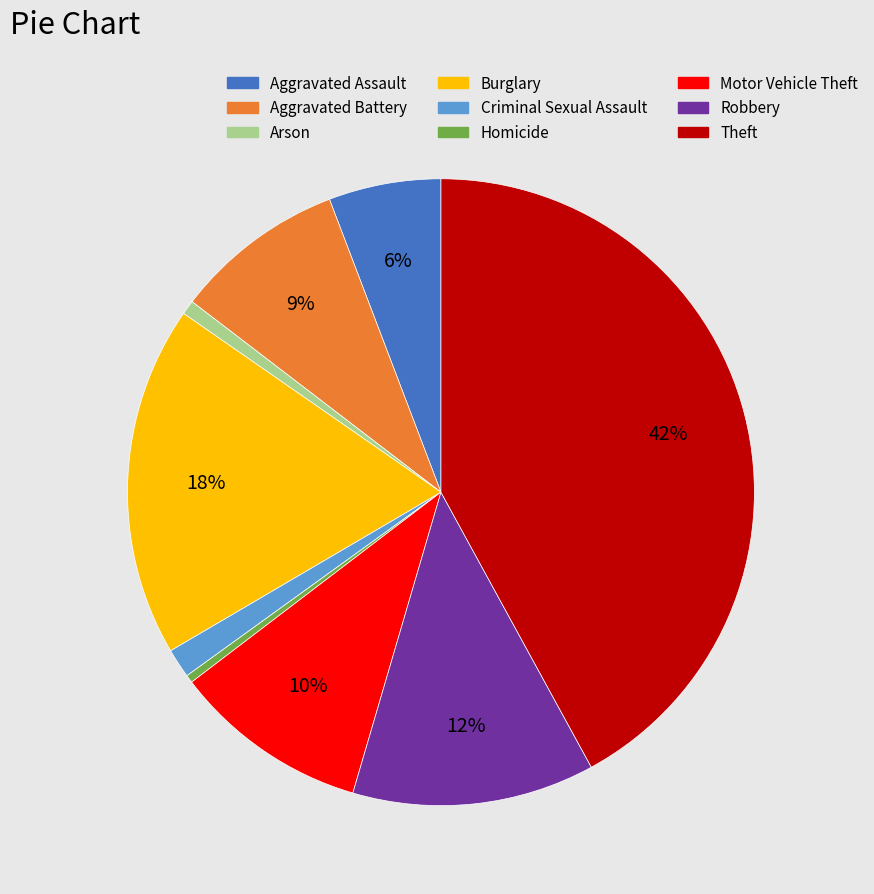

To the nearest percent, what is the combined percentage of Aggravated Assault and Theft?

48%